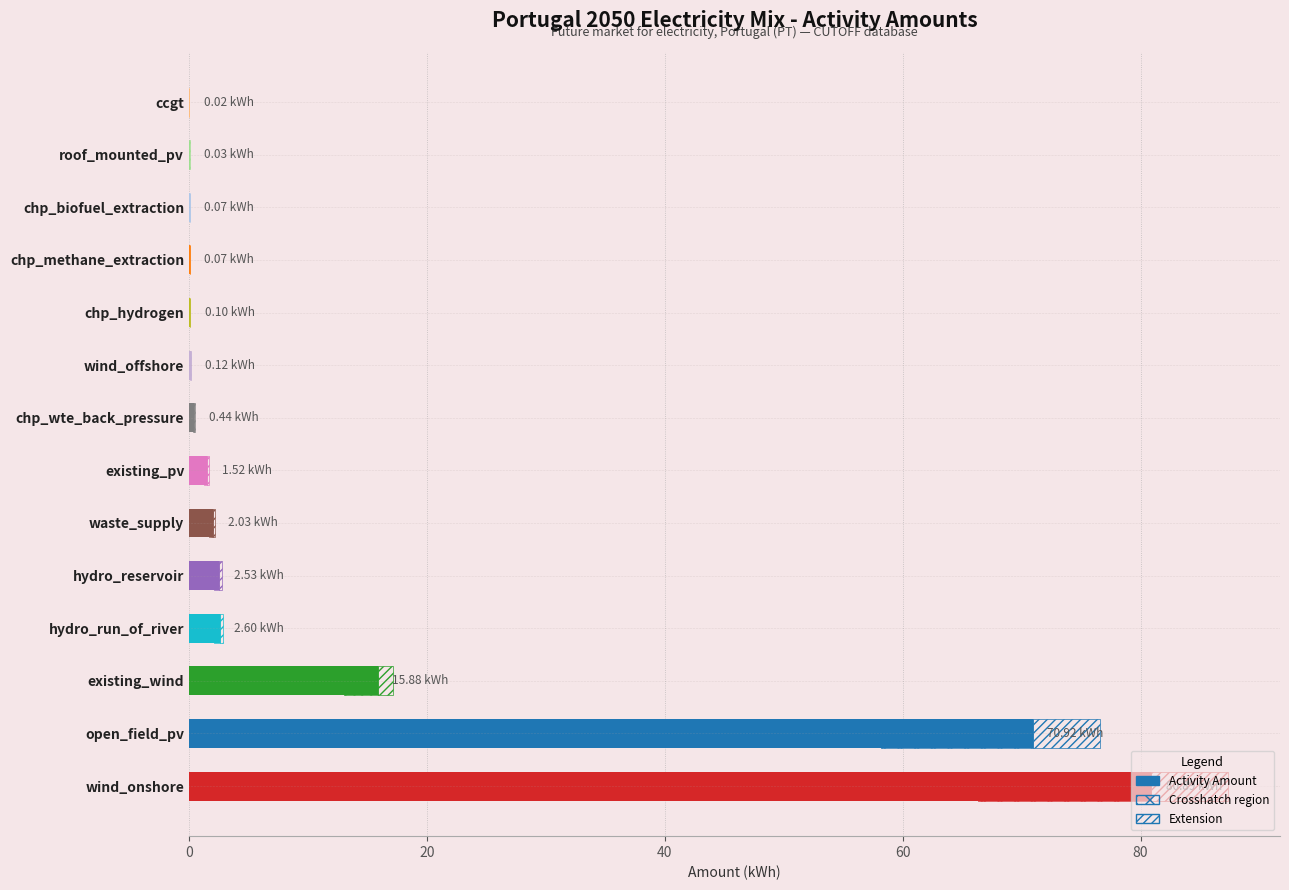

What is the value of the 11th bar from the left?

0.1